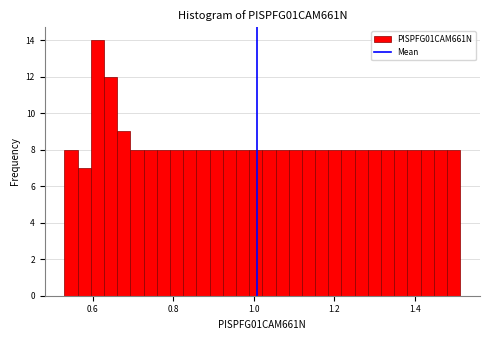

Read against the x-axis, roughly where is the centre of the tallest bar?

0.62